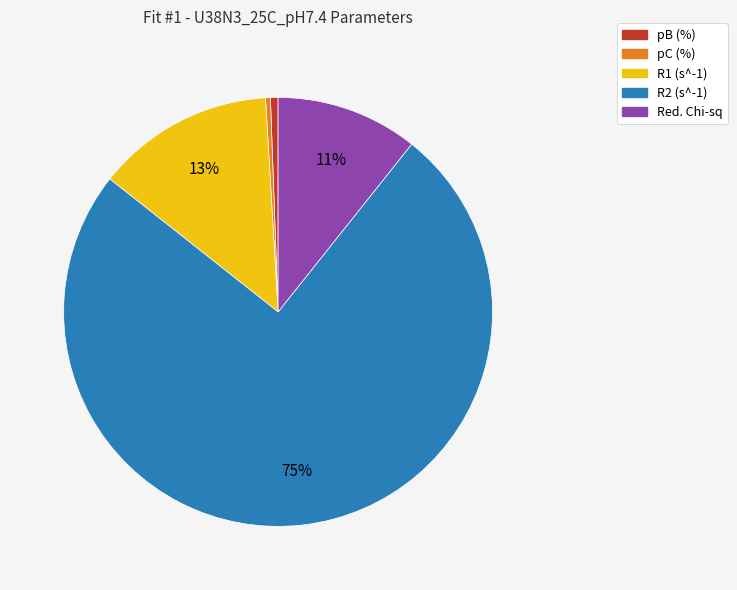

How many slices are in this pie chart?

5